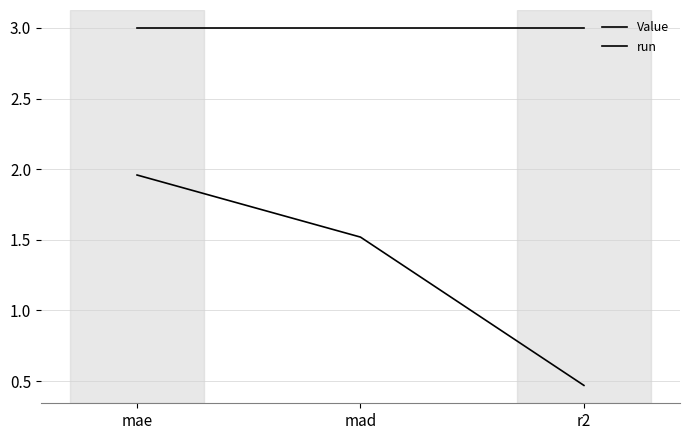

Between mae and mad, which is larger?

mae